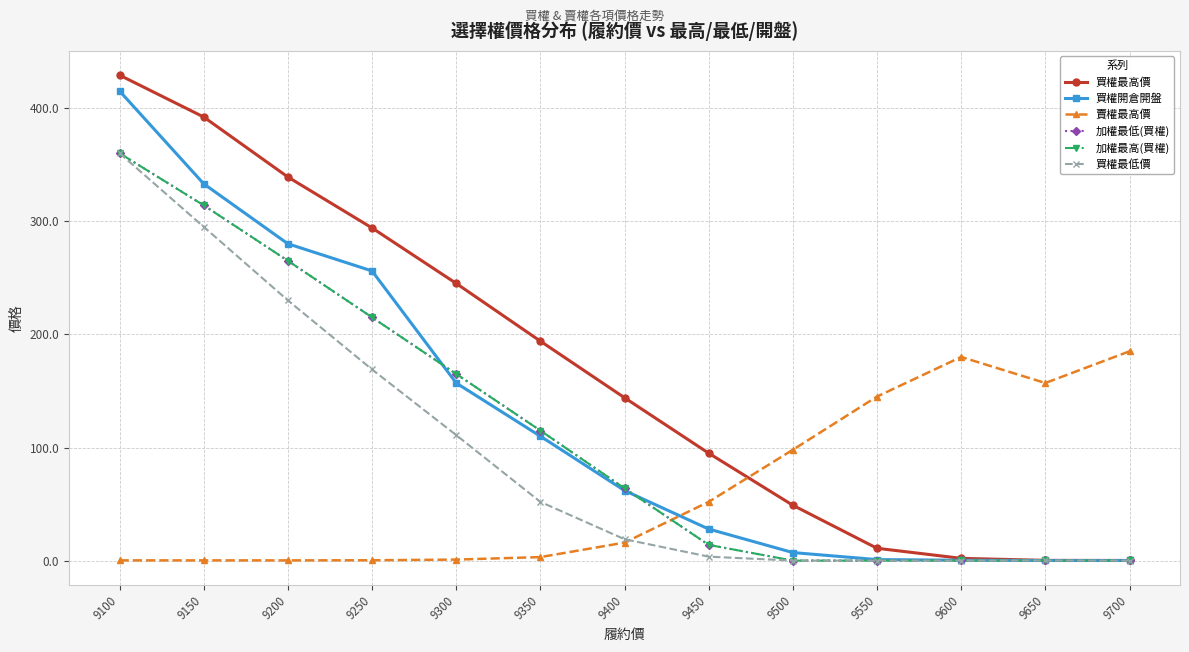

Is this an area chart (filled region under the line)?

No